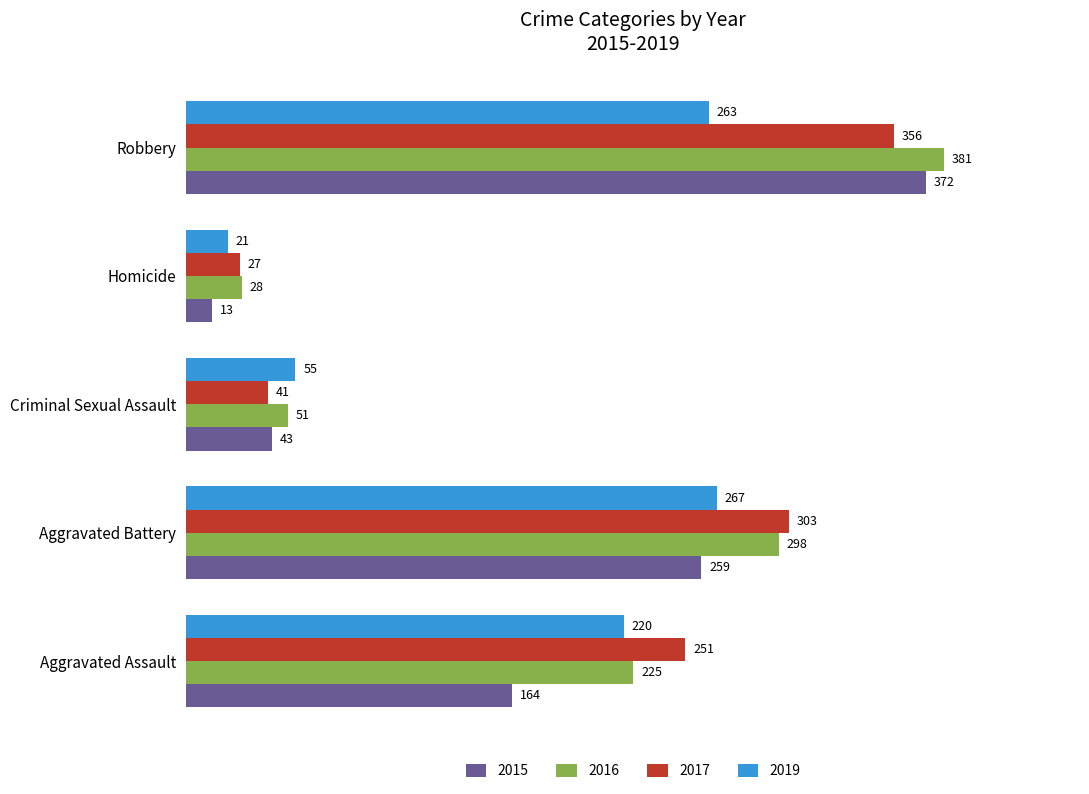

What is the spread (max minus min) of values at Homicide?

15